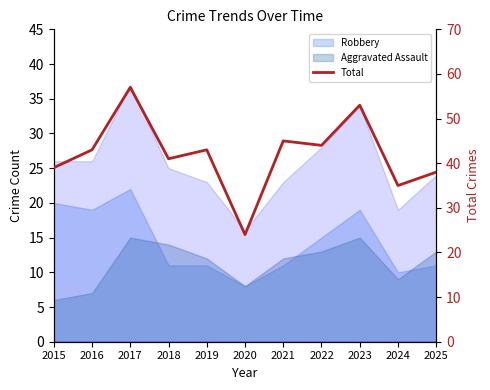

Where is the data nearest to the value 40?

2015